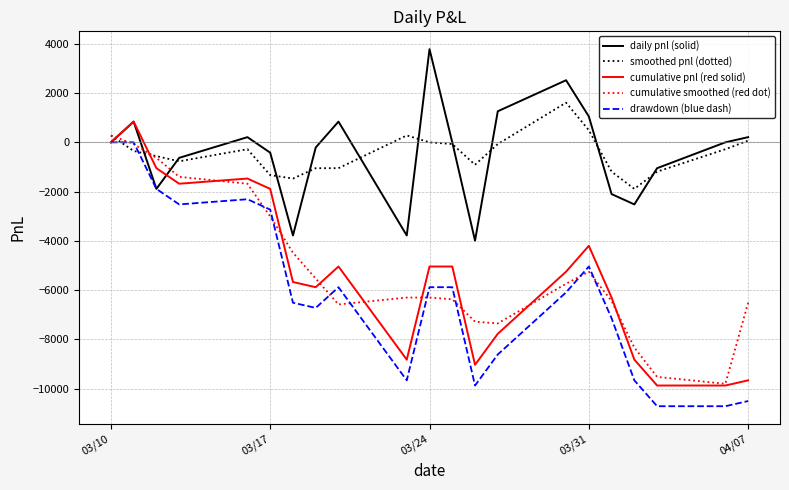

What is the smallest value displayed?

-10710